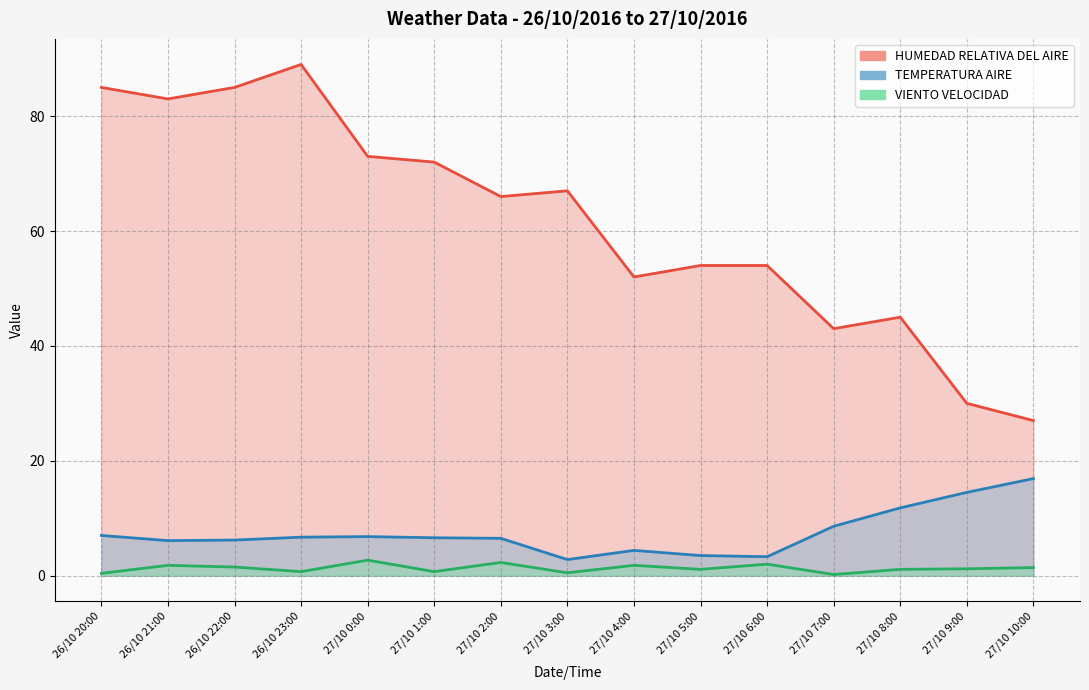

At which category does HUMEDAD RELATIVA DEL AIRE reach its first local peak?

26/10 23:00